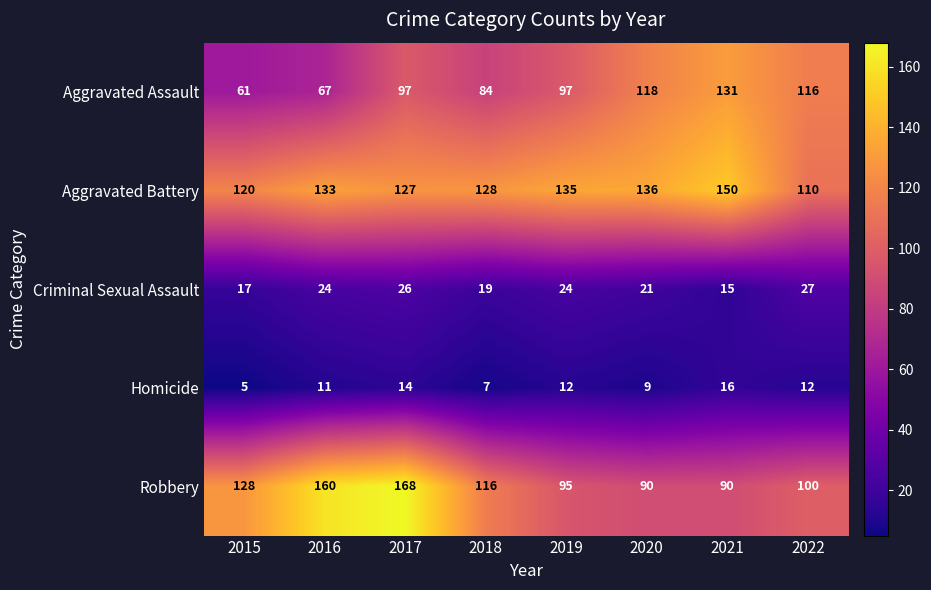

At which category is the sum across all series the highest?

2017